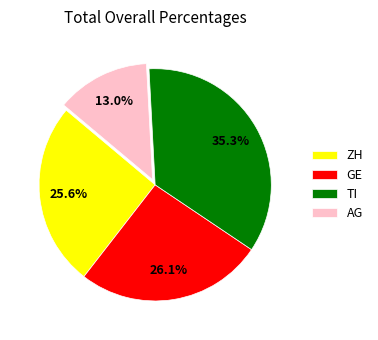

Which category has the biggest portion of the pie?

TI